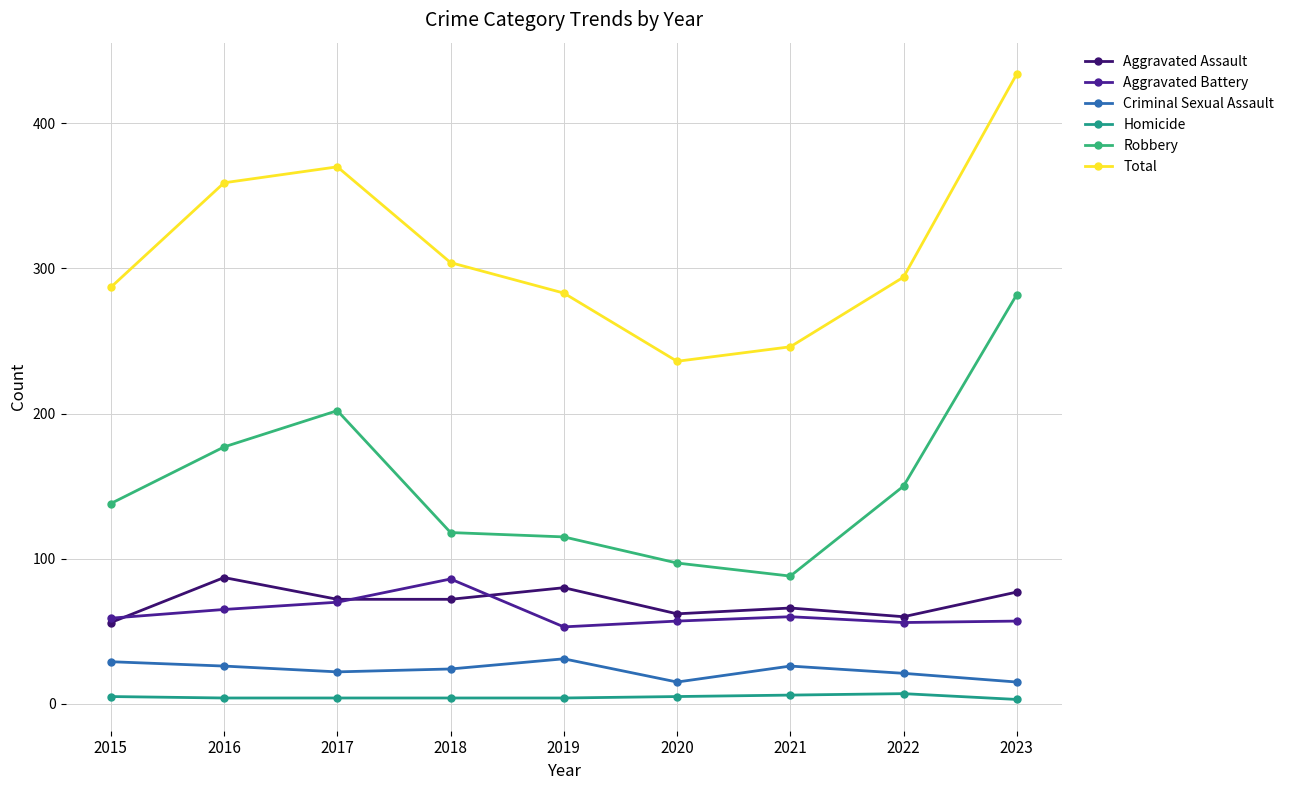

What is the difference between the highest and lowest values at 2020?

231